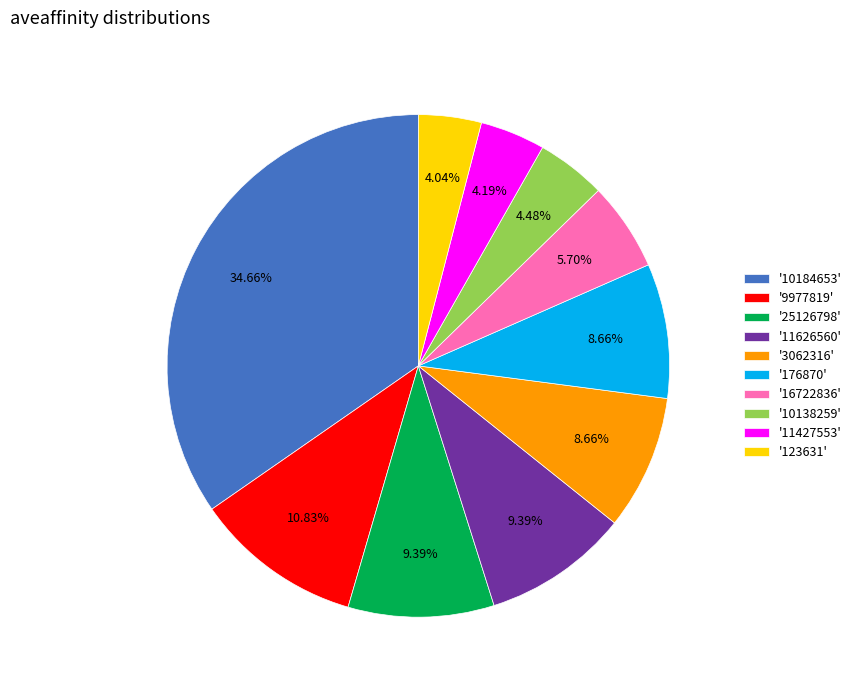

Is there a majority slice in this chart?

No